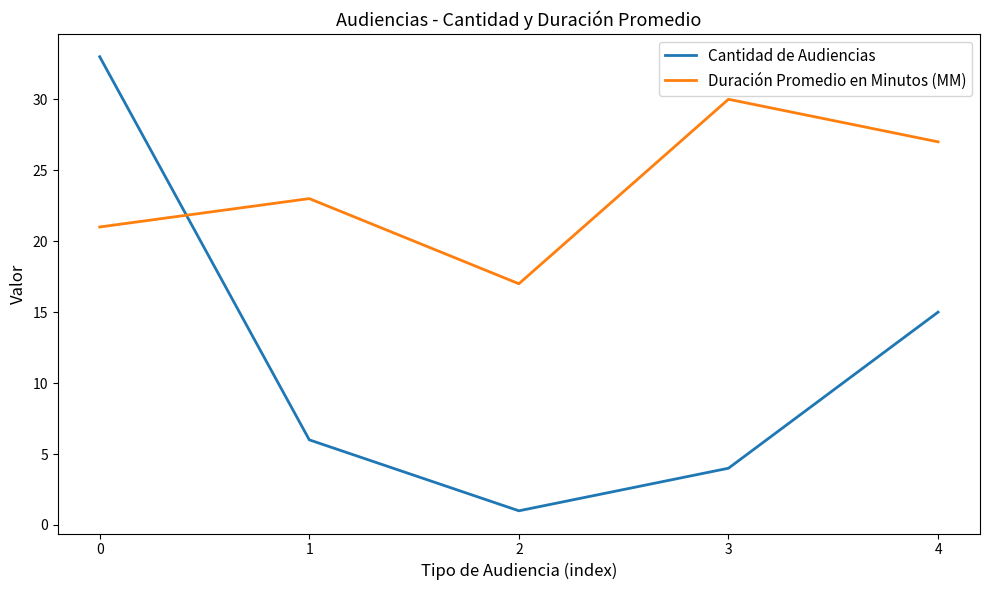

Rank the series by their average value, from highest to lowest.

Duración Promedio en Minutos (MM), Cantidad de Audiencias